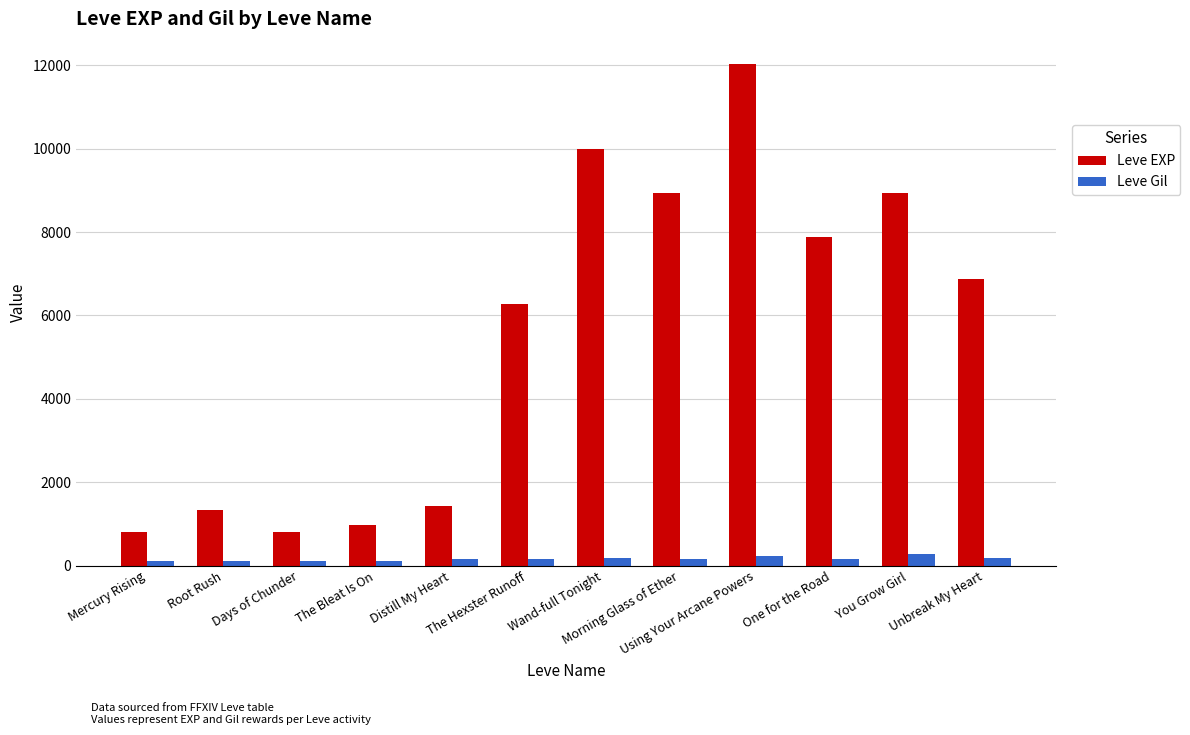

Between Days of Chunder and You Grow Girl, which series saw the biggest shift?

Leve EXP